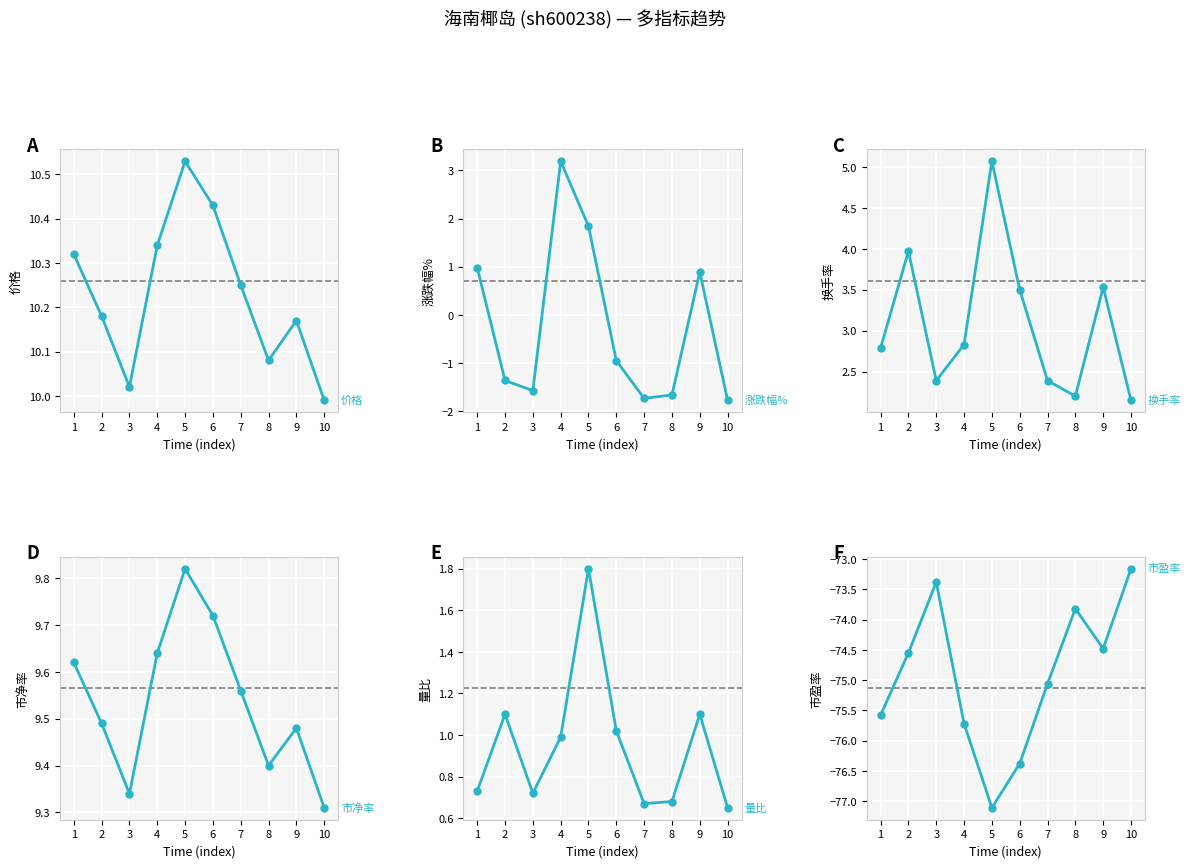

The 涨跌幅% series shows 2.0 at 4. True or false?

False